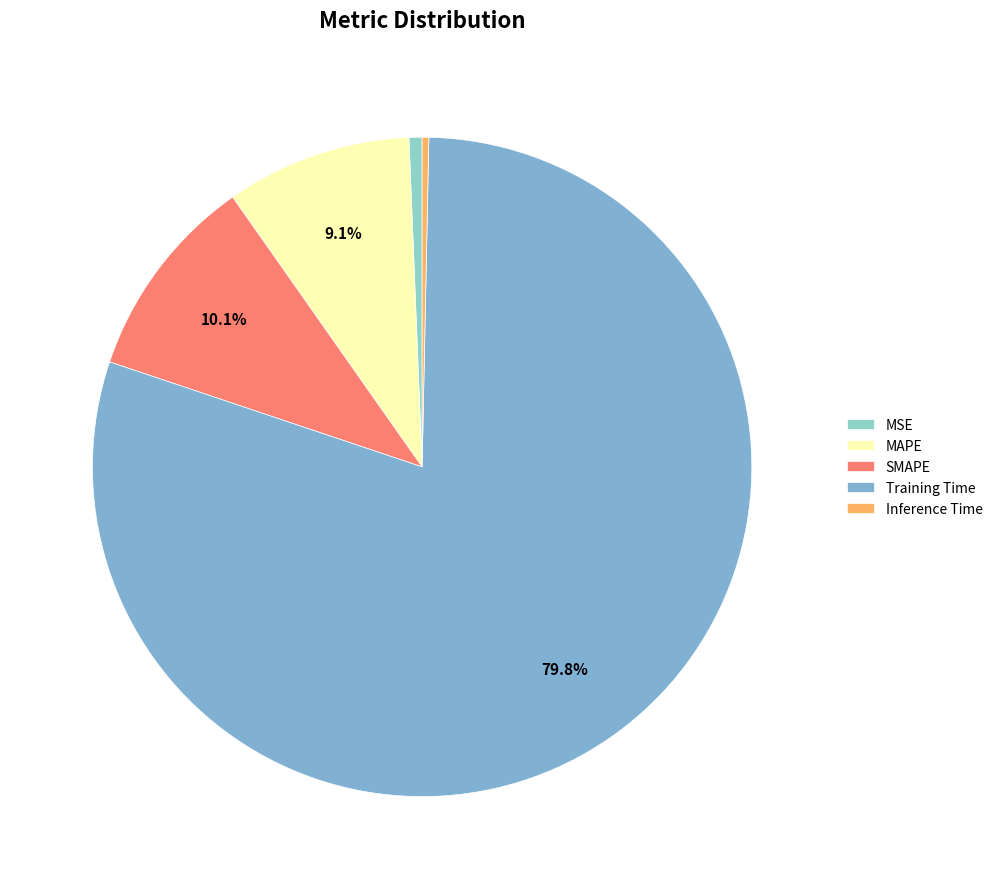

Count the number of slices in the pie.

5